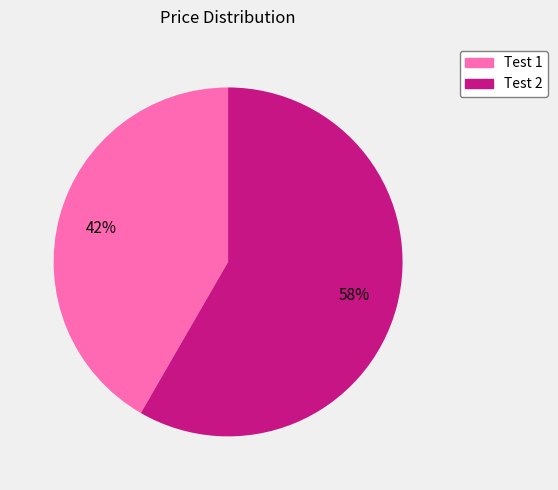

To the nearest percent, what portion does Test 2 represent?

58%